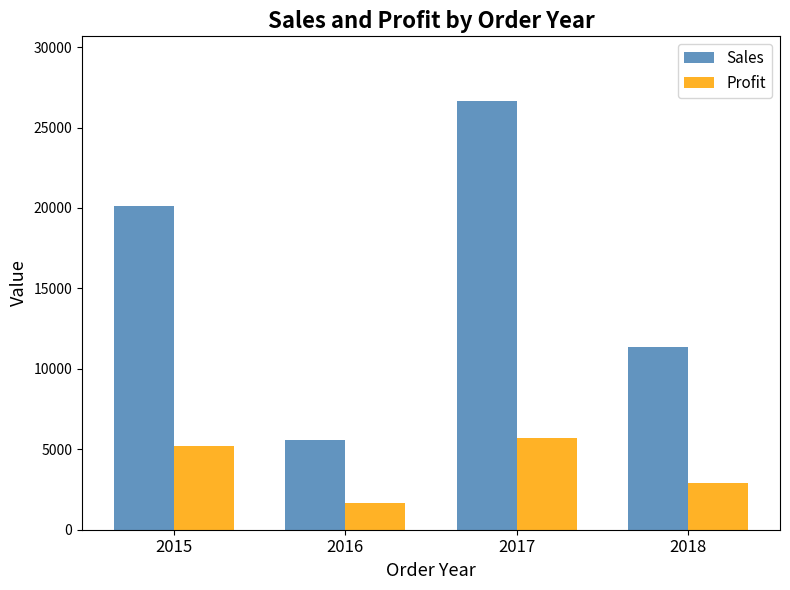

What is the difference between the Profit values at 2018 and 2017?

2790.0